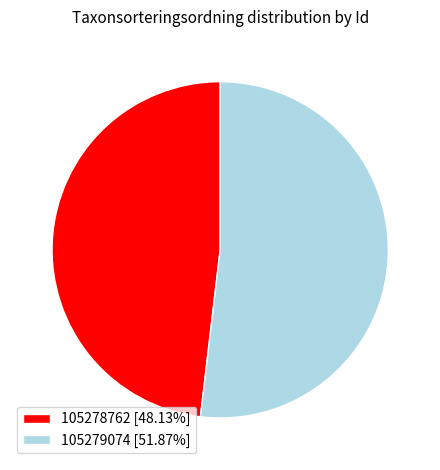

Between 105279074 and 105278762, which is larger?

105279074